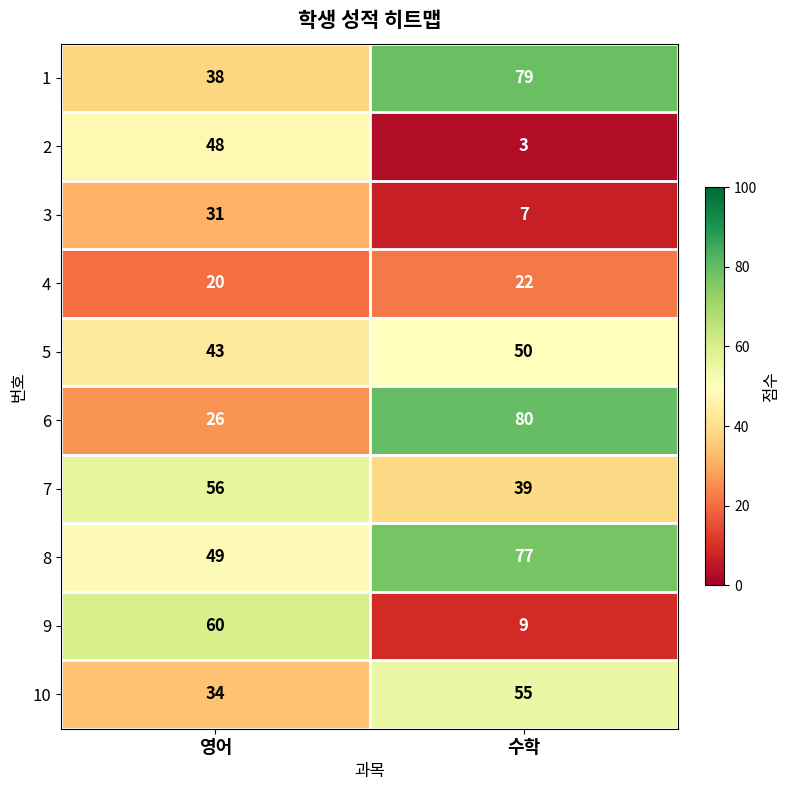

Reading left to right, transcribe all the data shown in this chart.

1: 38	79
2: 48	3
3: 31	7
4: 20	22
5: 43	50
6: 26	80
7: 56	39
8: 49	77
9: 60	9
10: 34	55